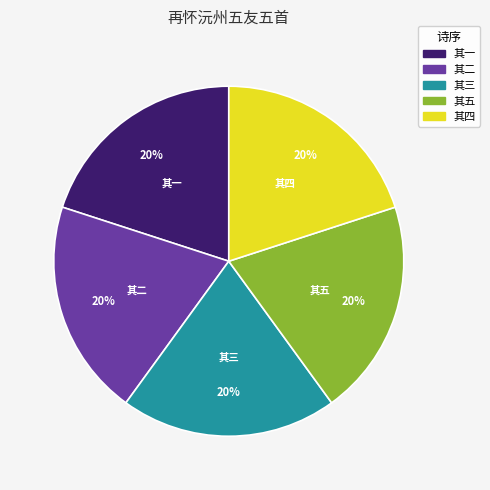

How many slices are in this pie chart?

5